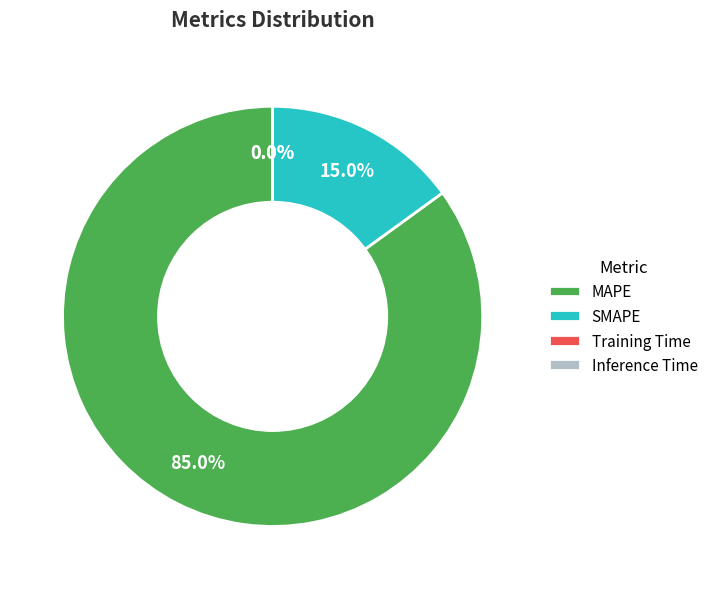

Which category has the biggest portion of the pie?

MAPE